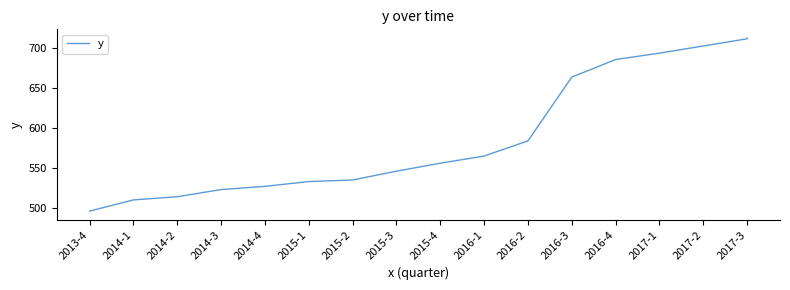

Does the chart have visible grid lines?

No